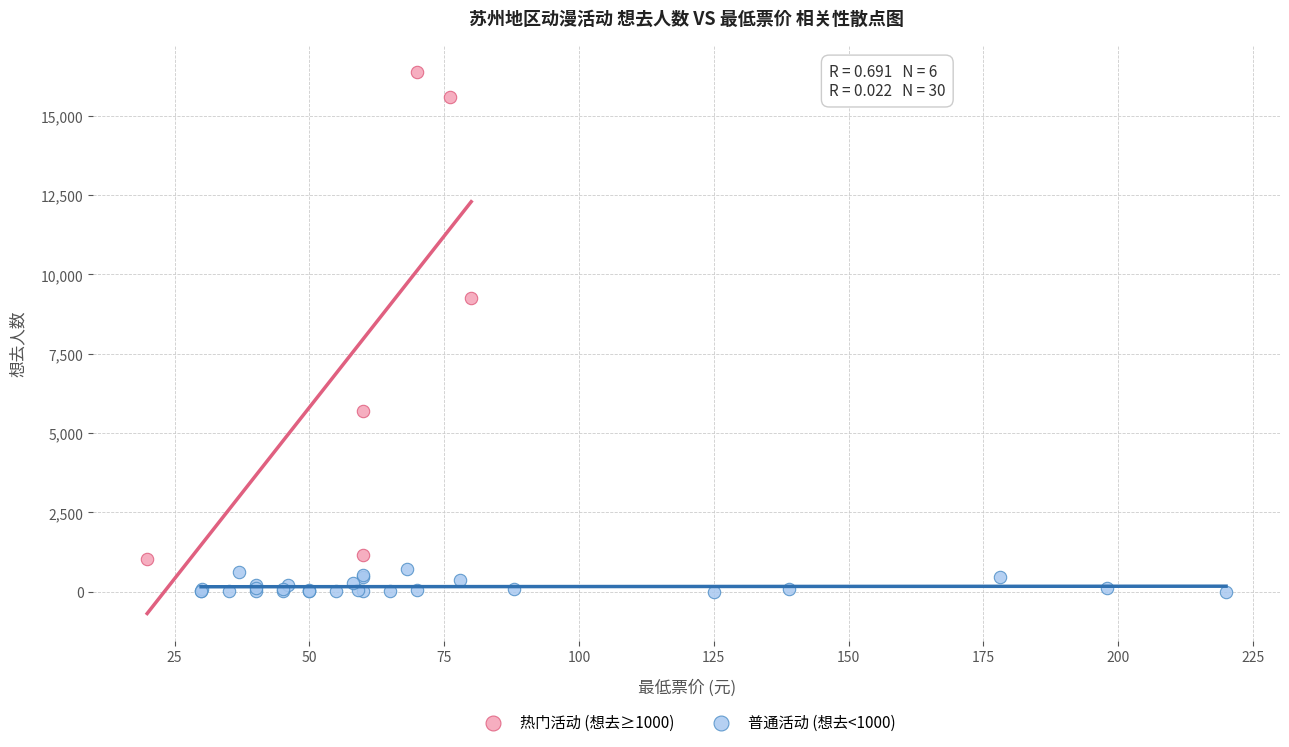

Which series reaches the maximum Y coordinate?

热门活动 (想去≥1000)